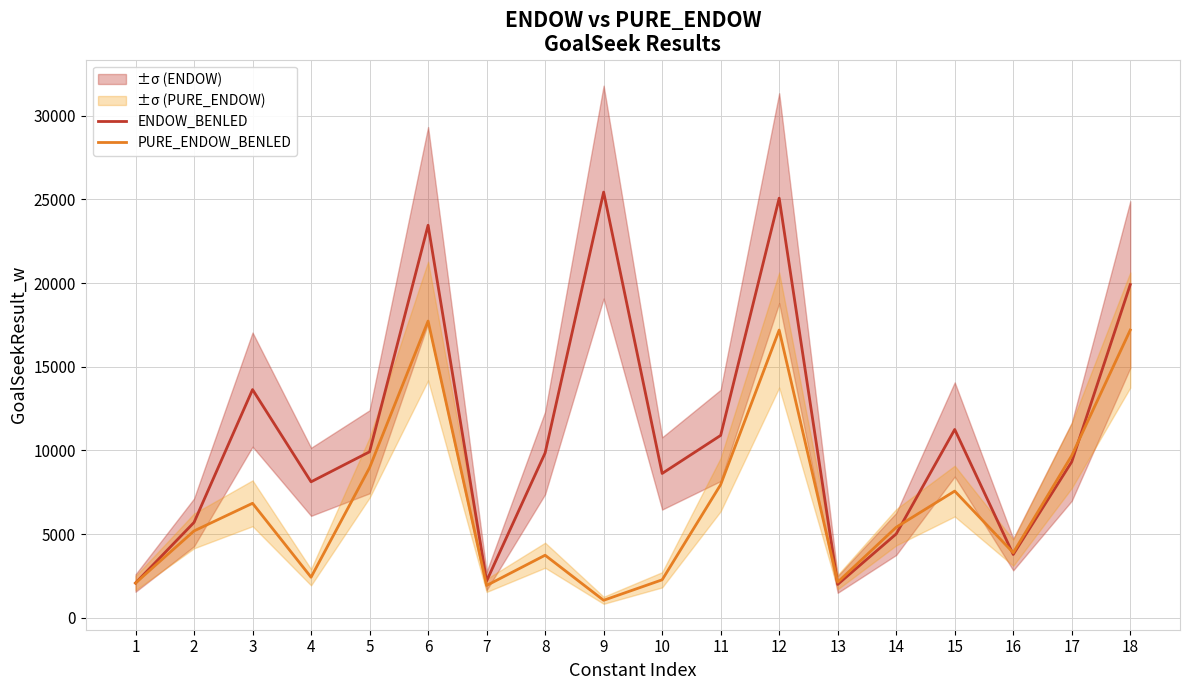

Which category has the highest value in the ENDOW_BENLED series?

9